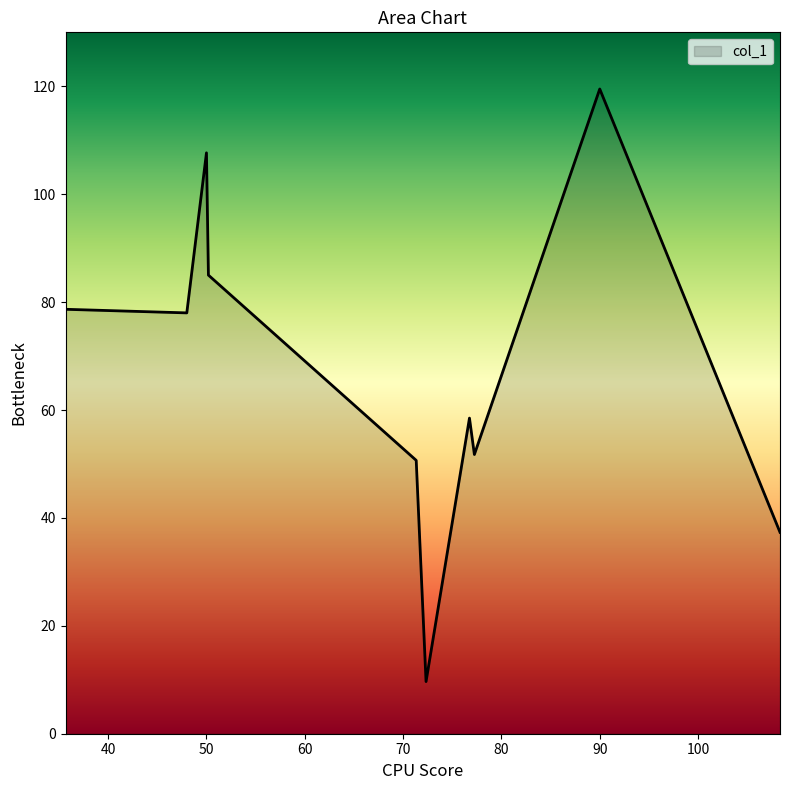

What is the maximum value shown in the chart?

119.5